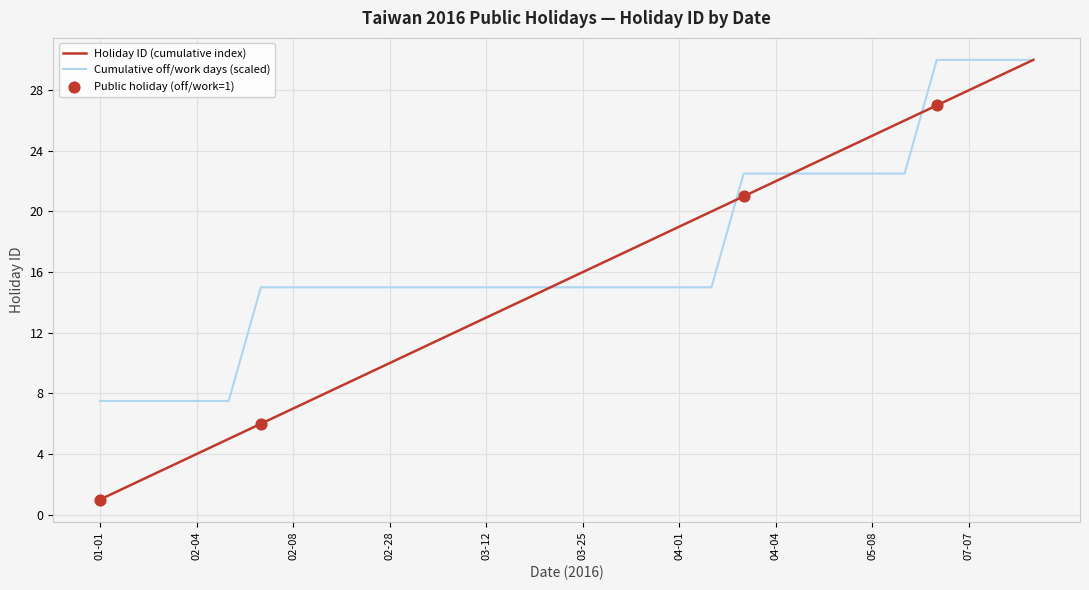

Which series has the largest range (max minus min)?

Holiday ID (cumulative index)